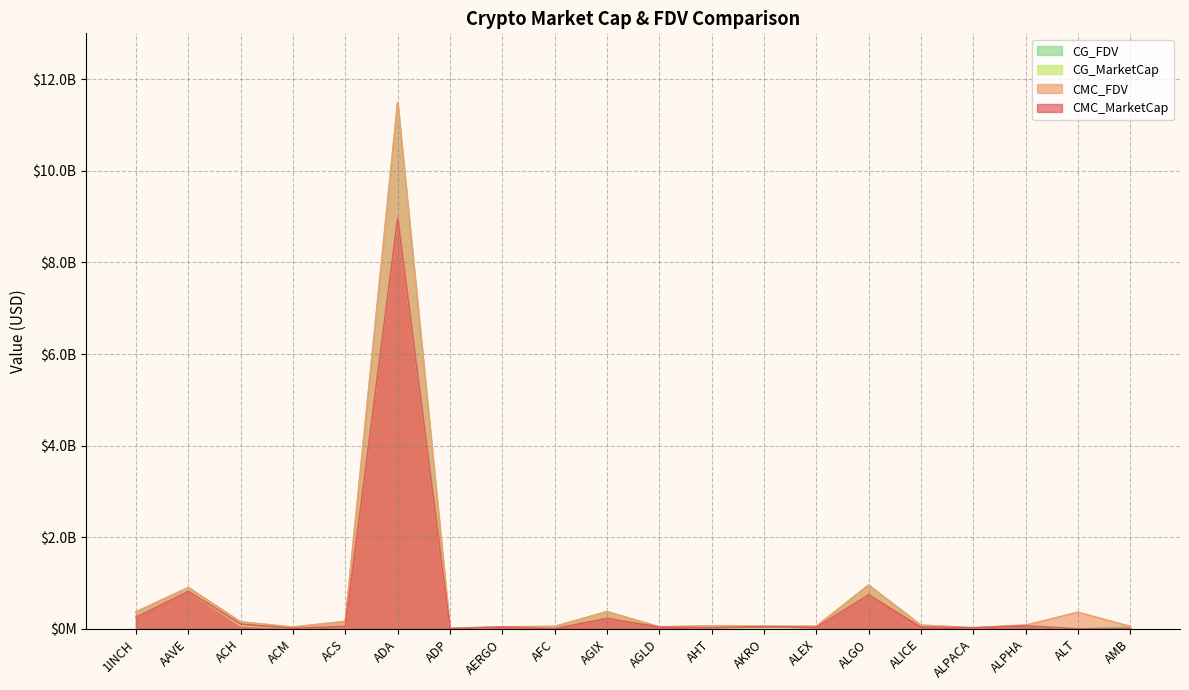

True or false: CG_FDV and CMC_MarketCap intersect in this chart.

False